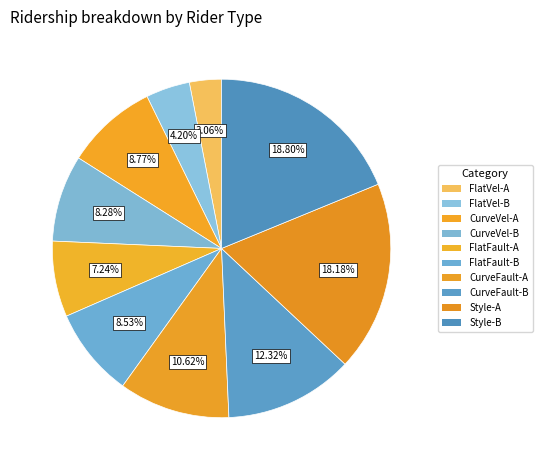

To the nearest percent, what portion does Style-A represent?

18%